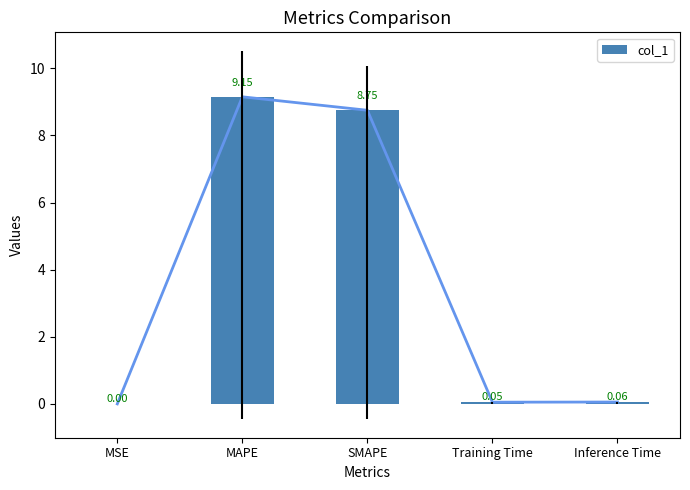

How many categories are shown in the chart?

5